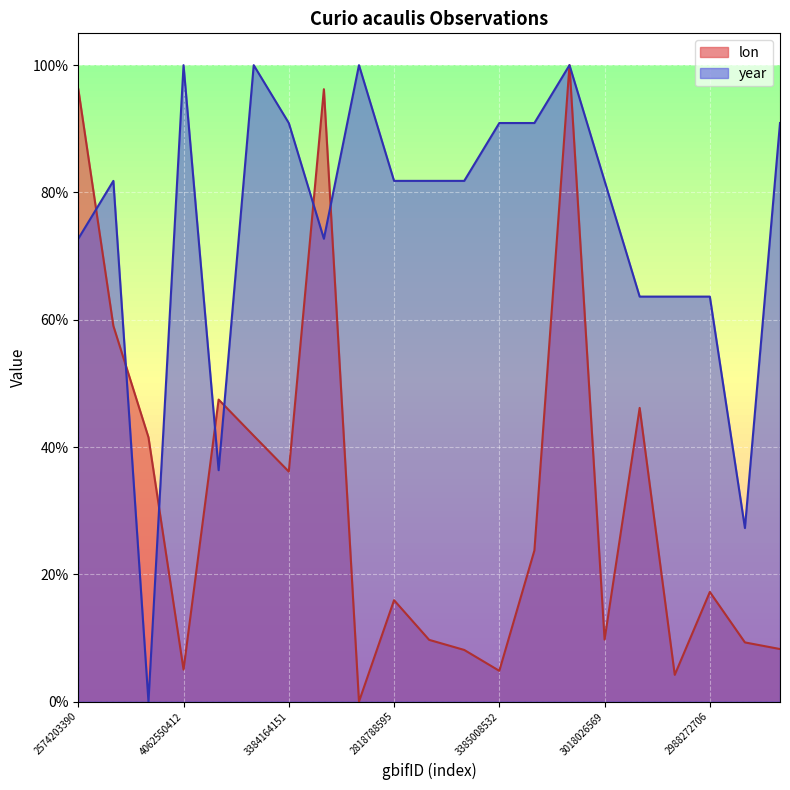

Which has a higher value, 3044564759 or 2988272706?

2988272706